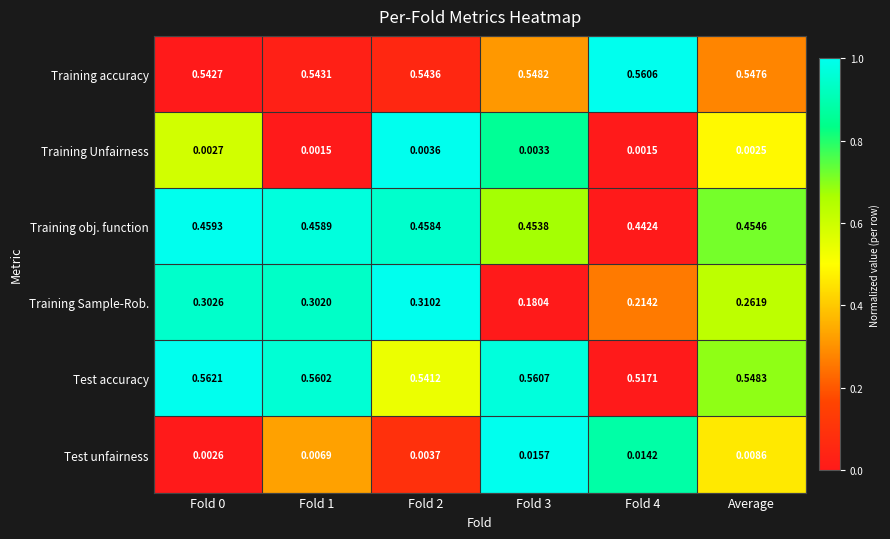

At Fold 0, list the series in order from smallest to largest.

Test unfairness, Training Unfairness, Training Sample-Rob., Training obj. function, Training accuracy, Test accuracy